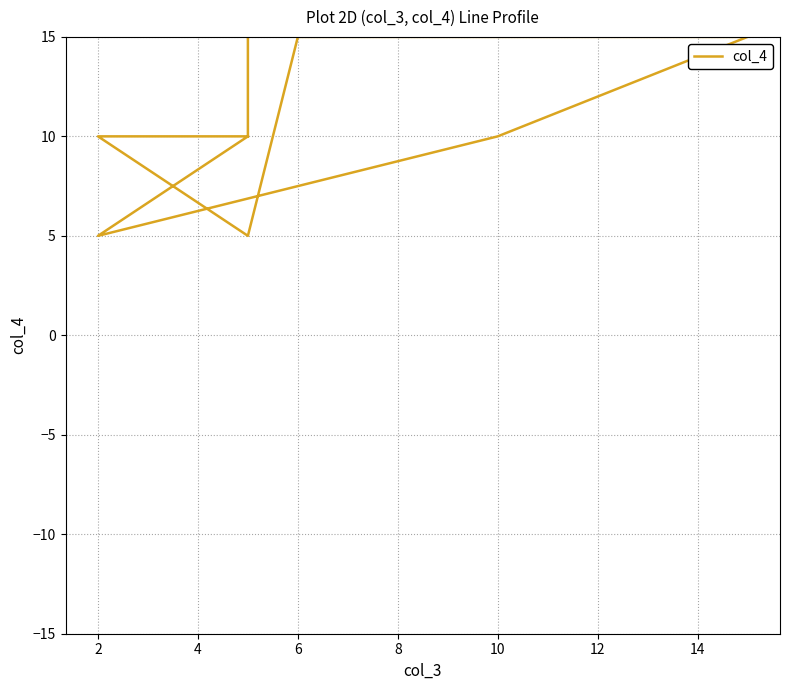

How many data points does each series have?

9